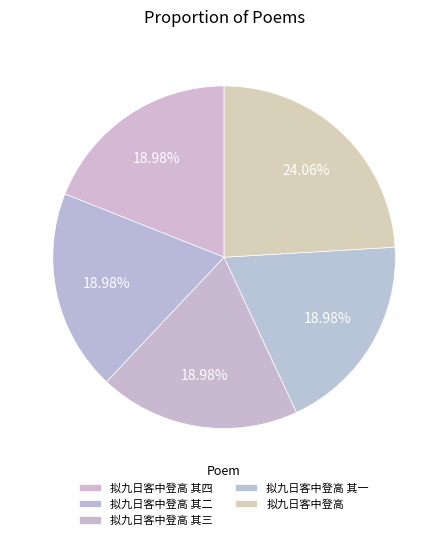

Is the sum of 拟九日客中登高 其一 and 拟九日客中登高 其二 greater than half?

No